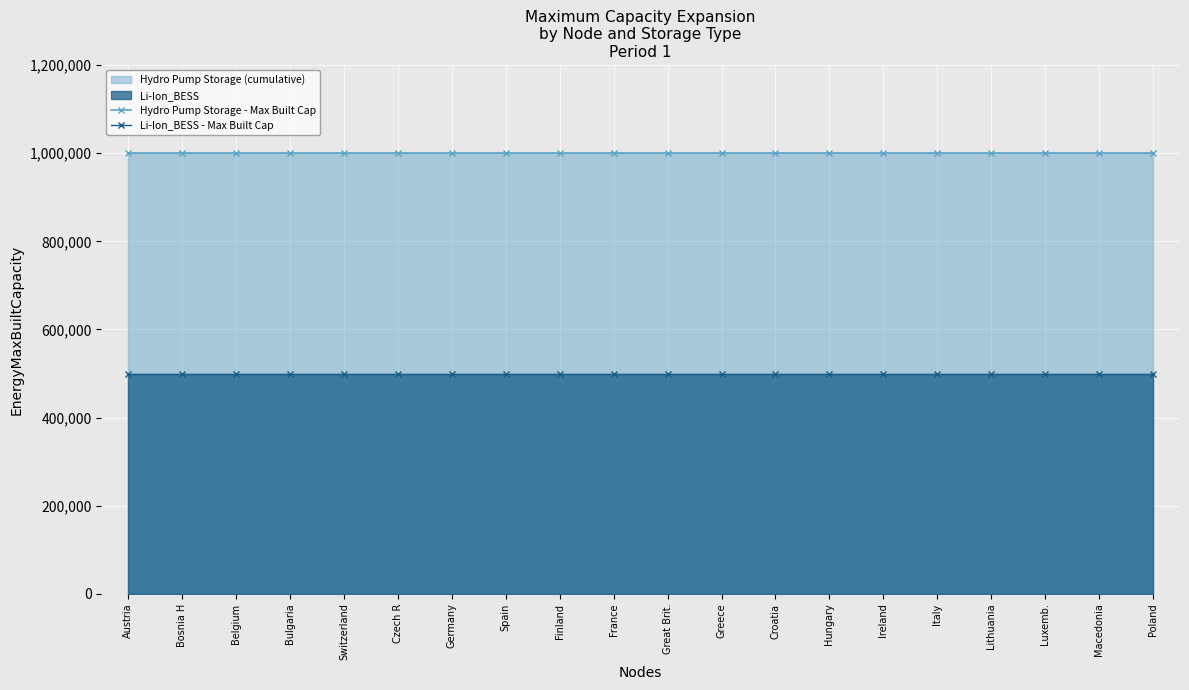

Is the value of Li-Ion_BESS - Max Built Cap at Czech R greater than the value of Hydro Pump Storage - Max Built Cap at Italy?

No